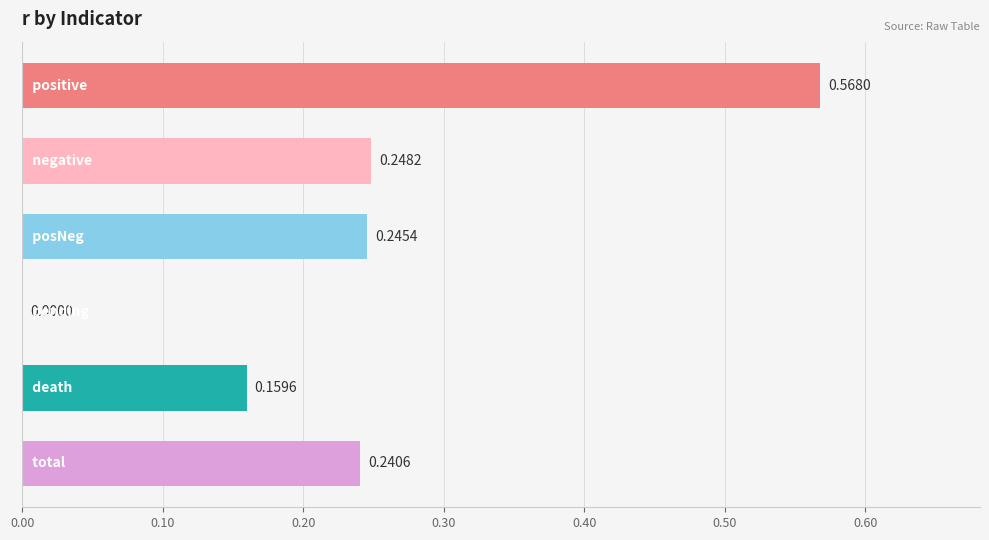

What is the sum of all values?

1.5